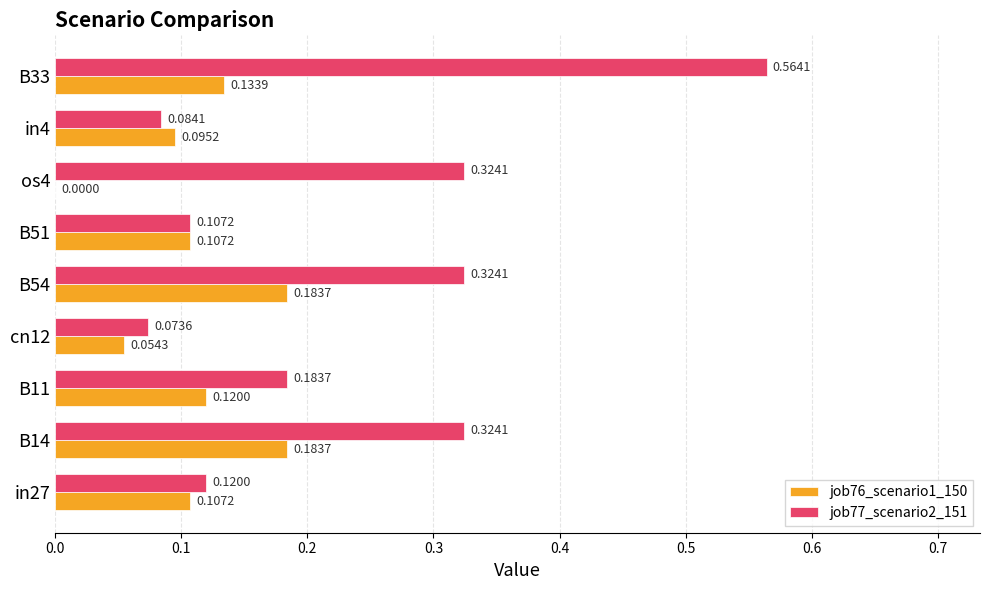

Is the value of job76_scenario1_150 at B33 greater than the value of job77_scenario2_151 at os4?

No